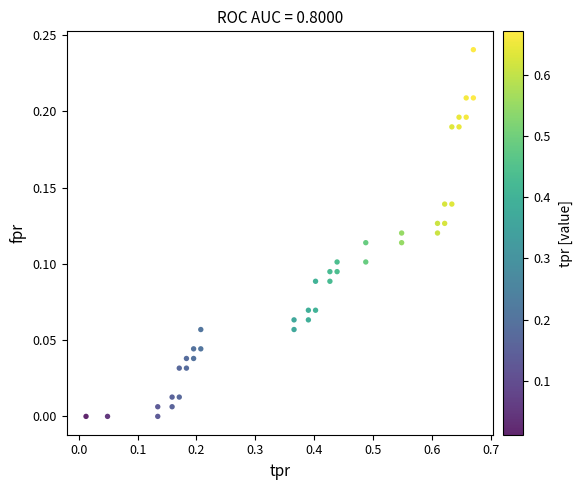

What is the range of X values (max minus min)?

0.7